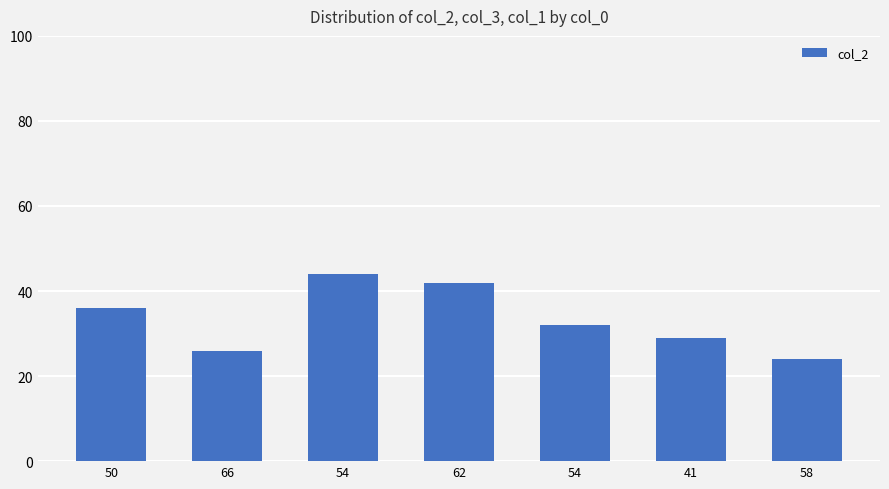

At which category does the chart reach its minimum across all series?

58